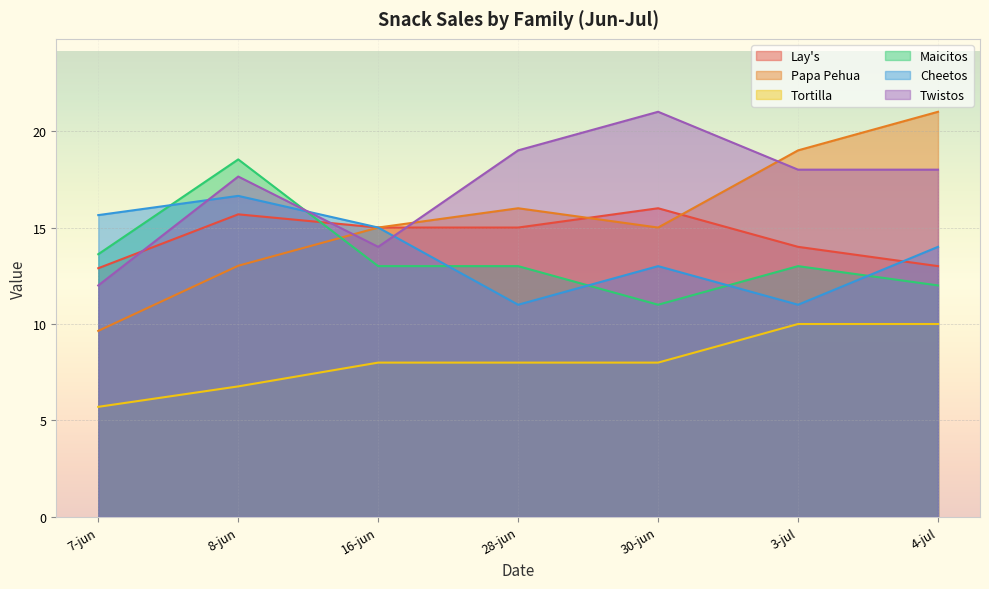

What is the label of the 7th point from the right?

7-jun